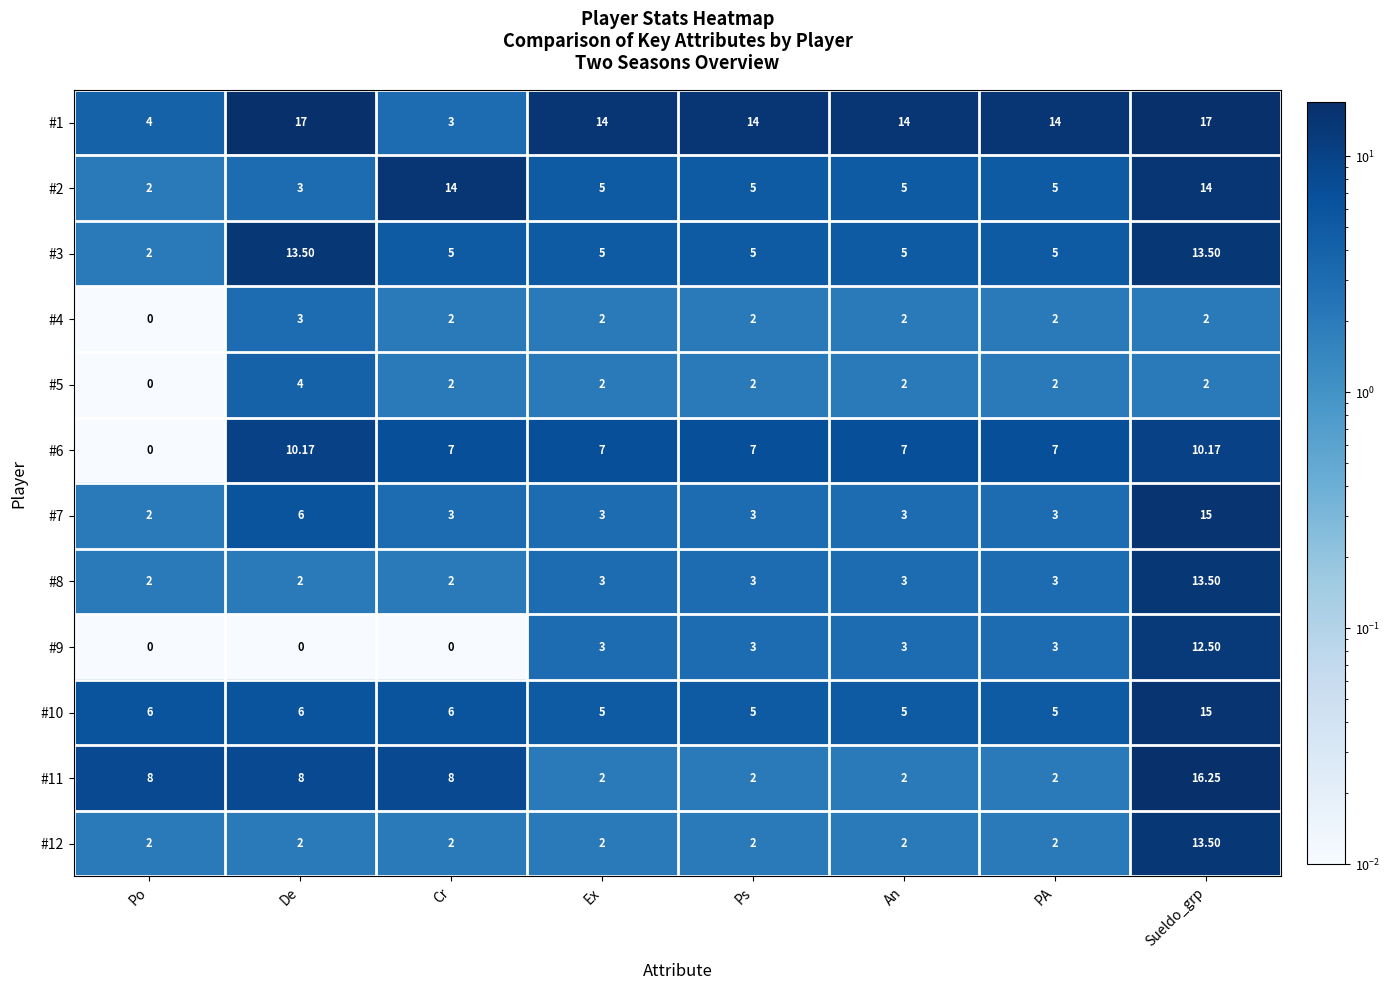

Between Ex and Sueldo_grp, which series saw the biggest shift?

#11